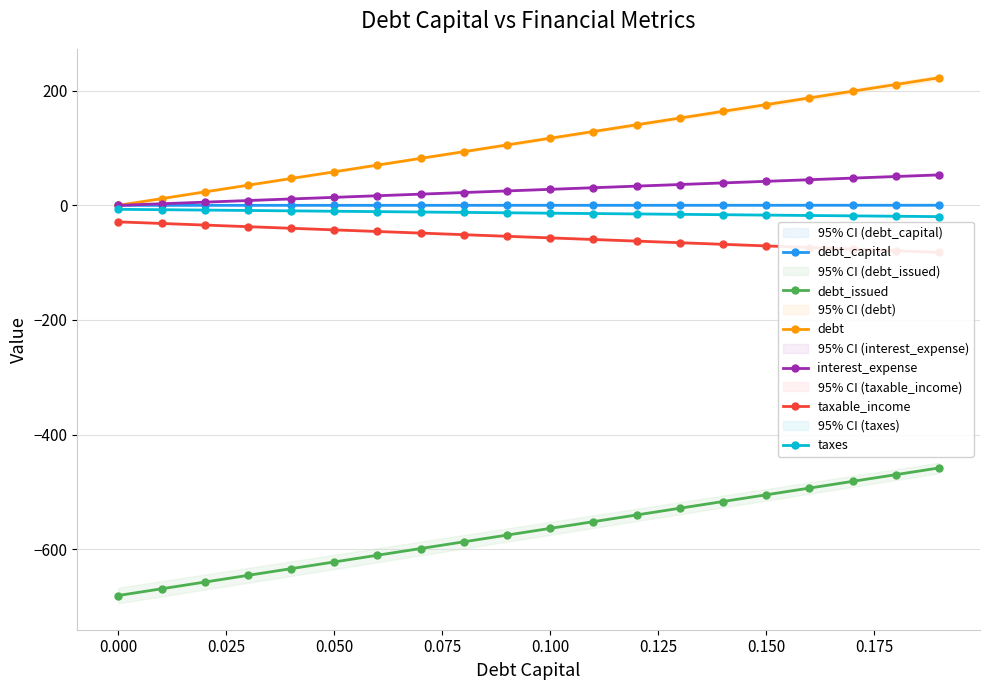

True or false: debt and debt_issued intersect in this chart.

False